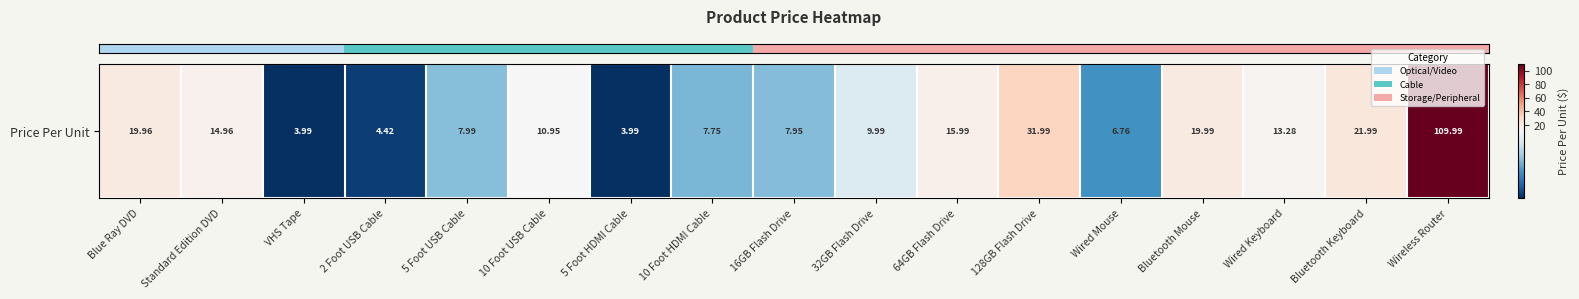

The chart shows a value of 22.2 at Standard Edition DVD. True or false?

False